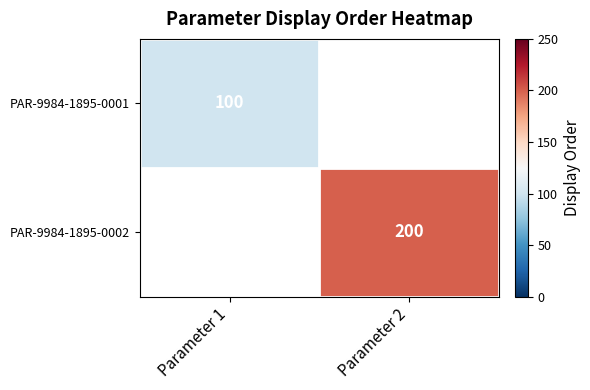

The PAR-9984-1895-0001 series shows 100 at Parameter 1. True or false?

True